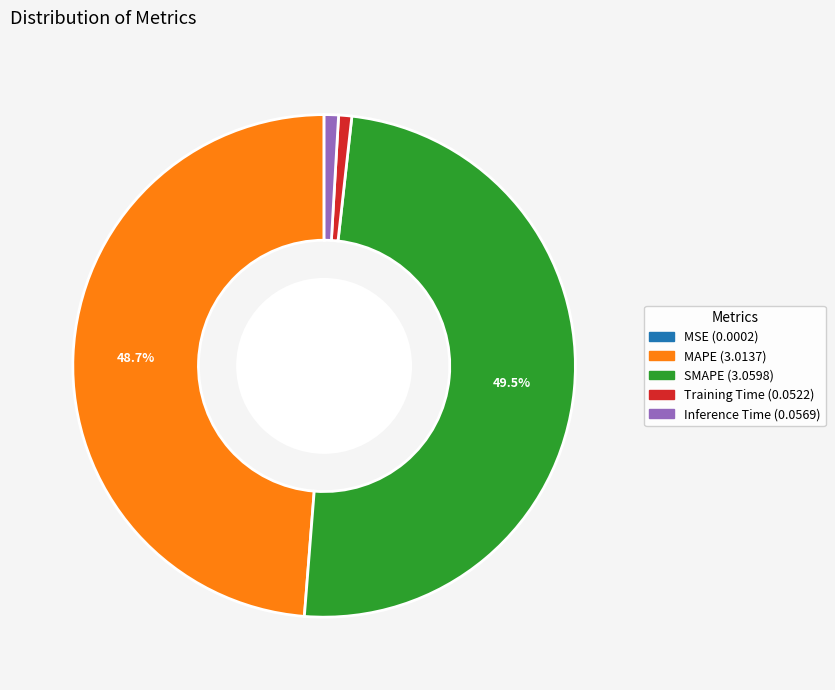

What percentage is NOT represented by SMAPE?

50.5%